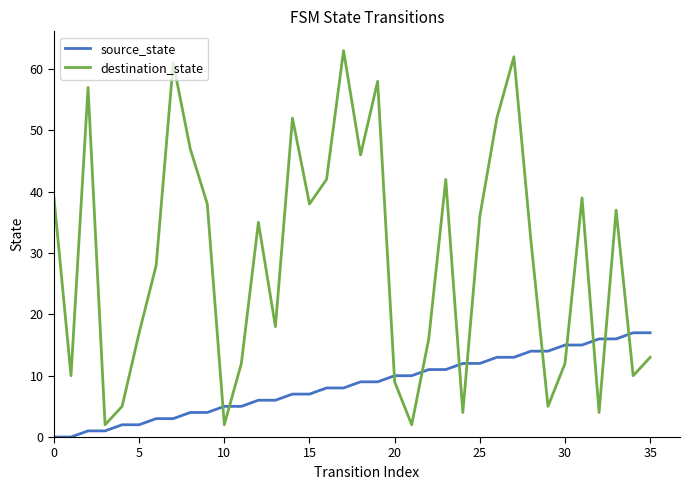

Rank the series by their maximum value, from highest to lowest.

destination_state, source_state